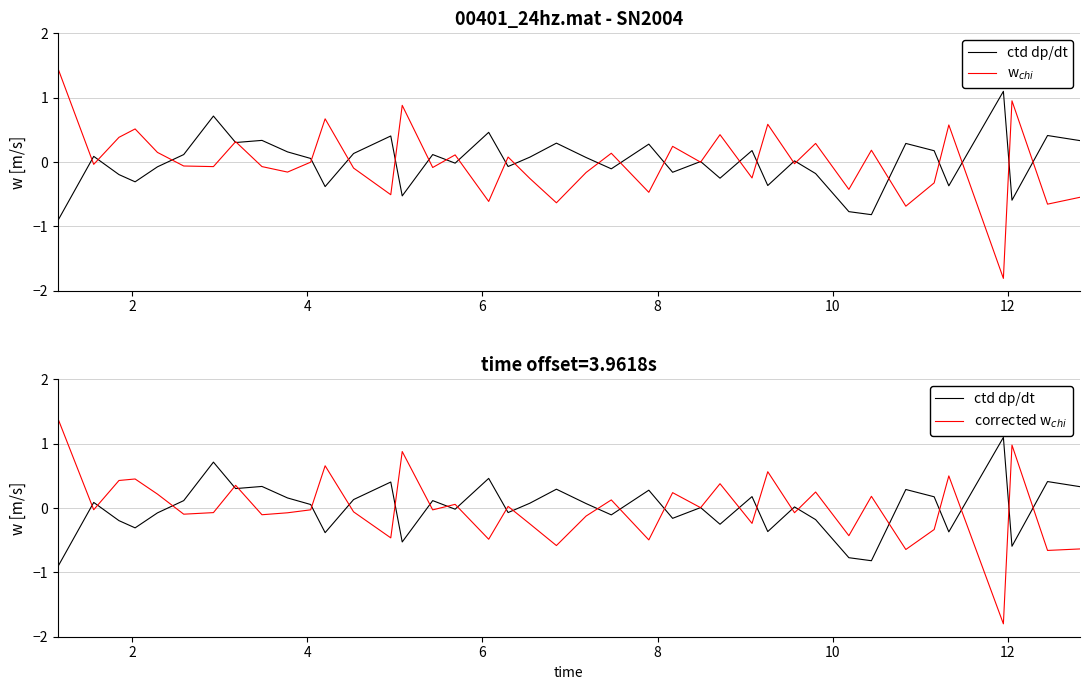

Which series has the largest range (max minus min)?

w$_{chi}$